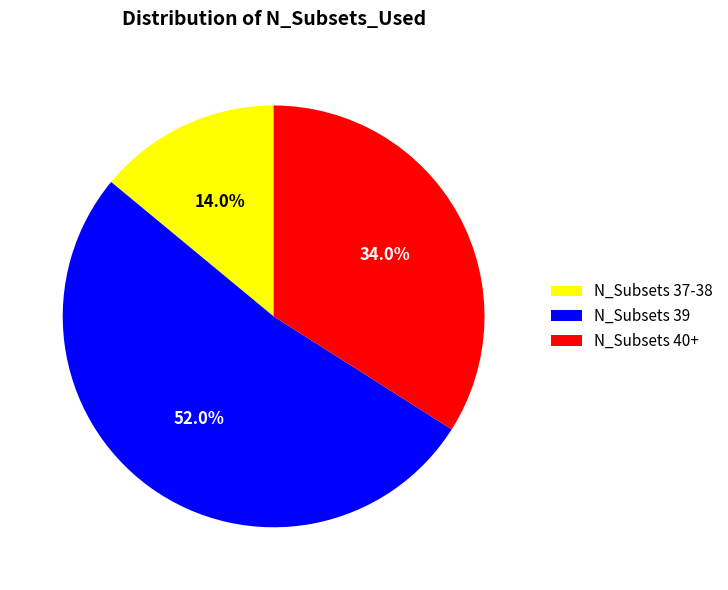

Does any single category account for the majority?

Yes